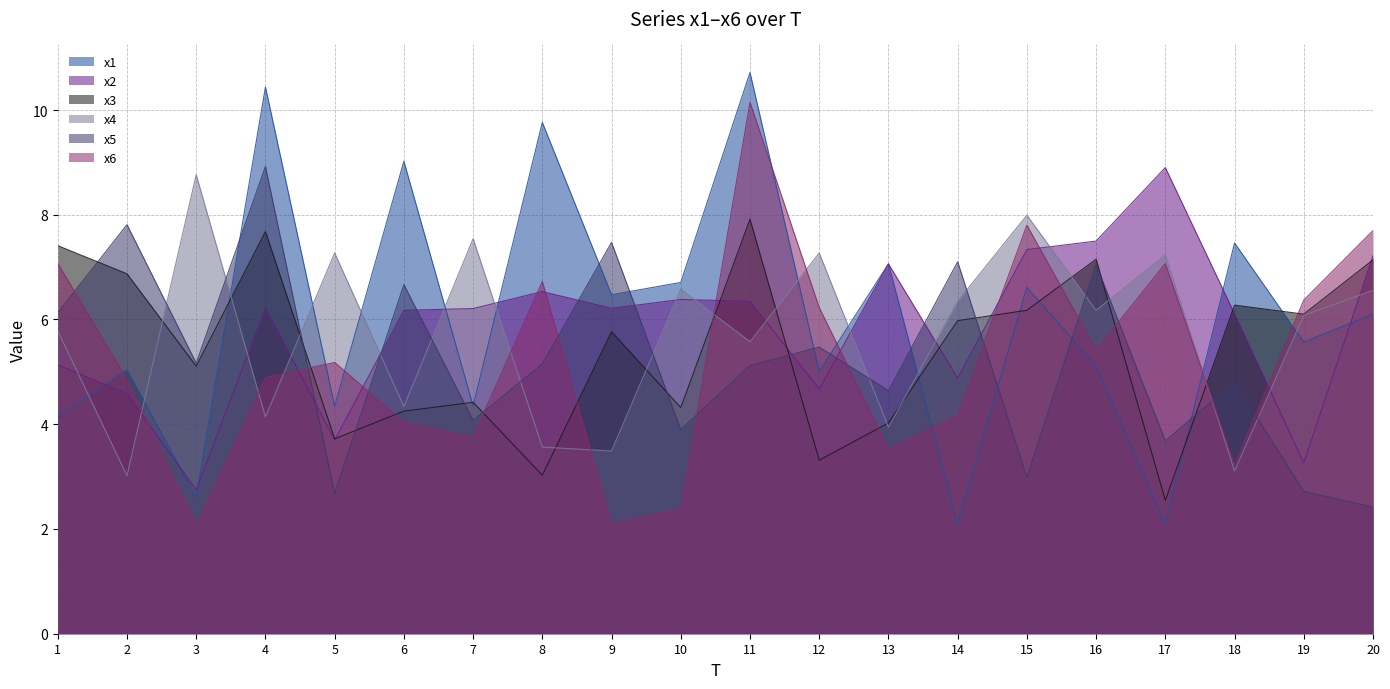

Where is x5 nearest to the value 5?

11